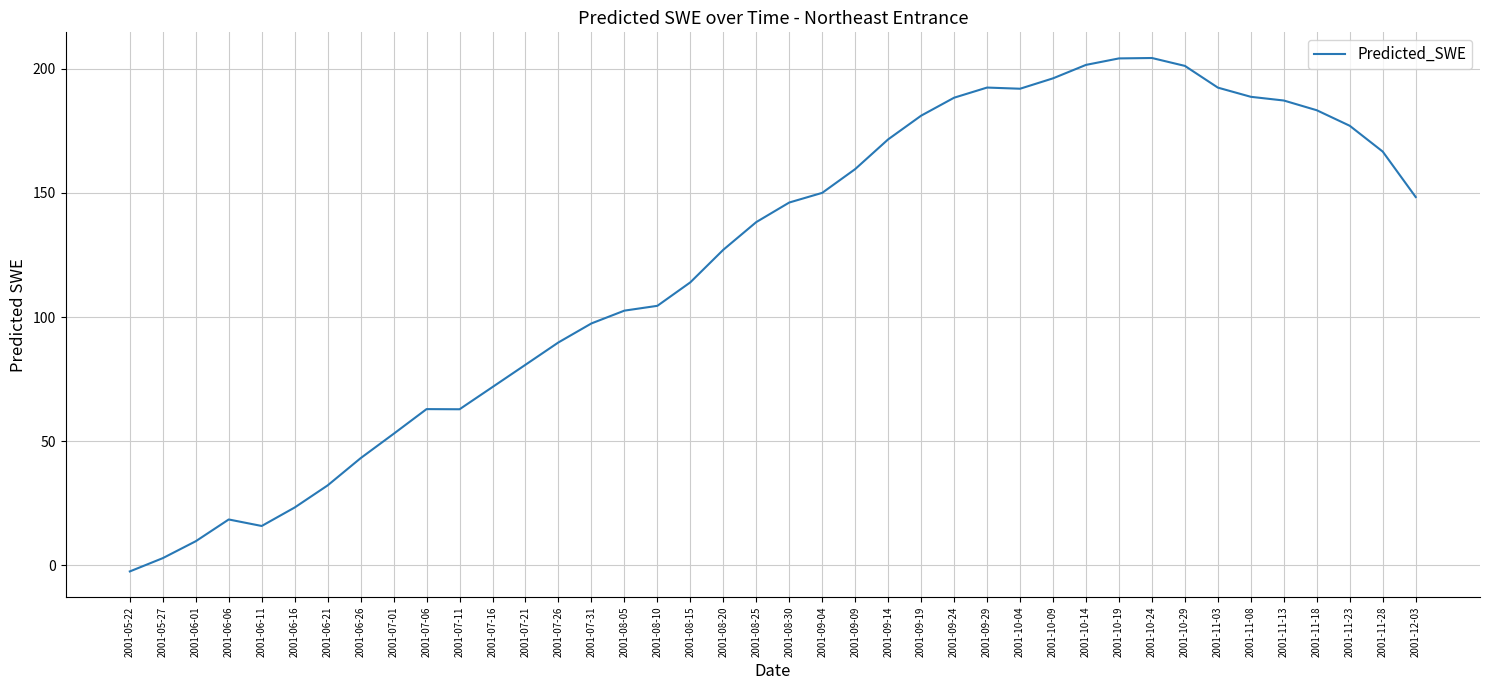

What is the average value?

122.0